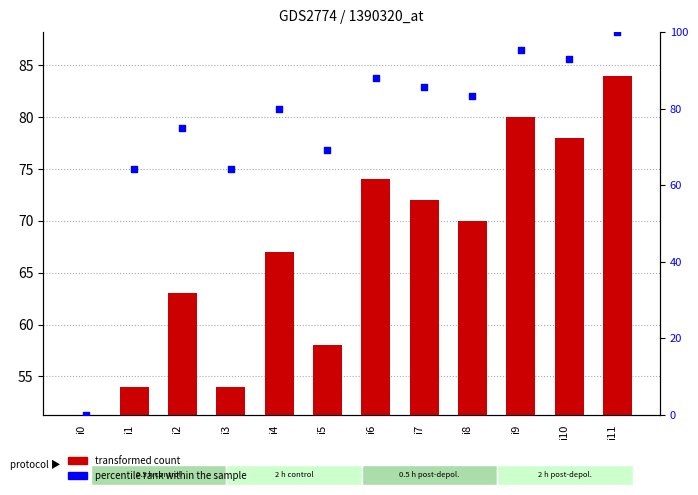

What is the total value across all series at i5?

127.0